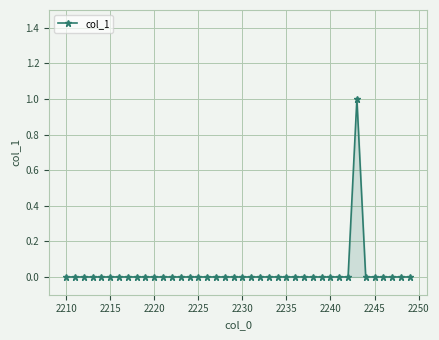

How many categories are shown in the chart?

40